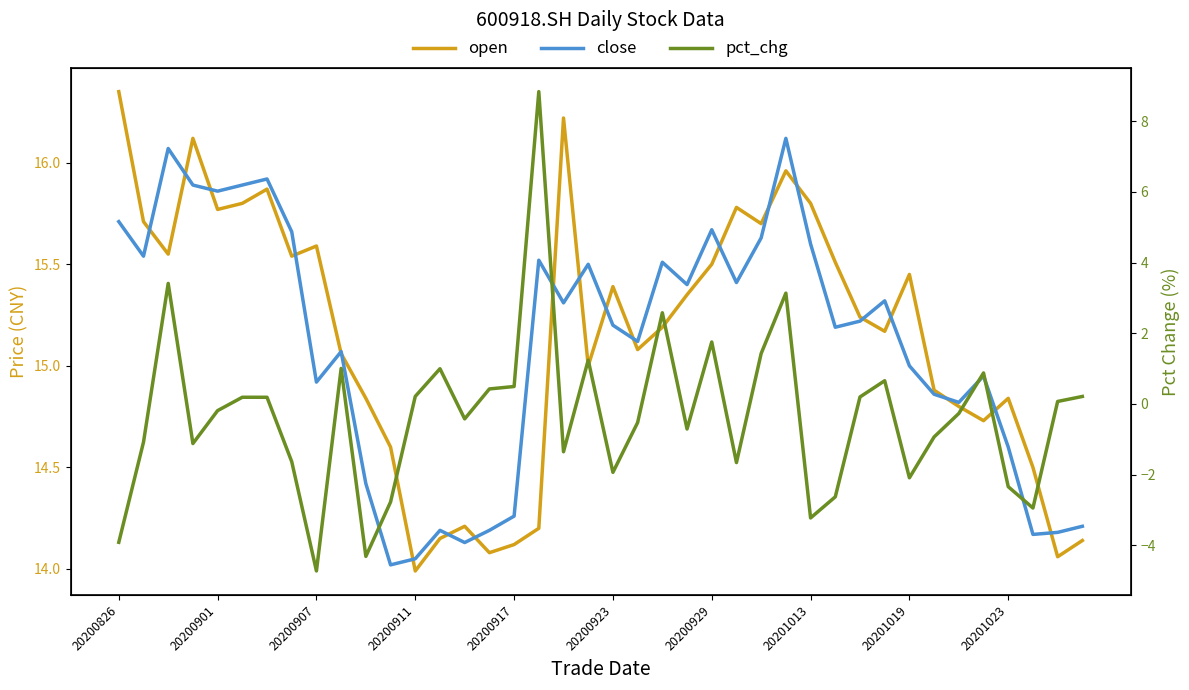

Which series has the largest total across all categories?

open